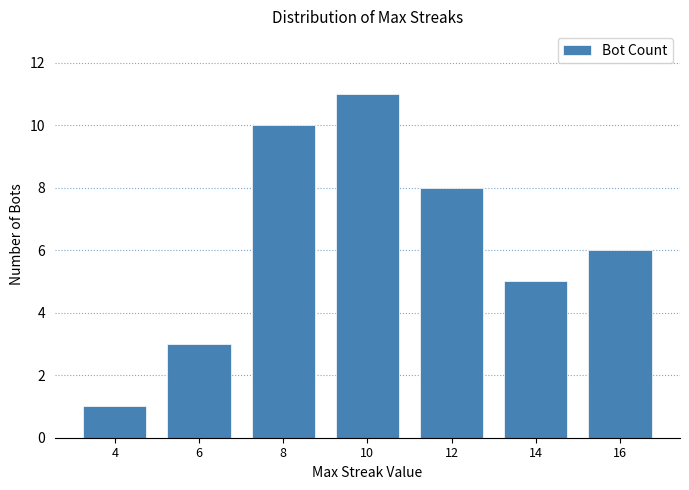

Reading right to left, transcribe all the data shown in this chart.

6	5	8	11	10	3	1